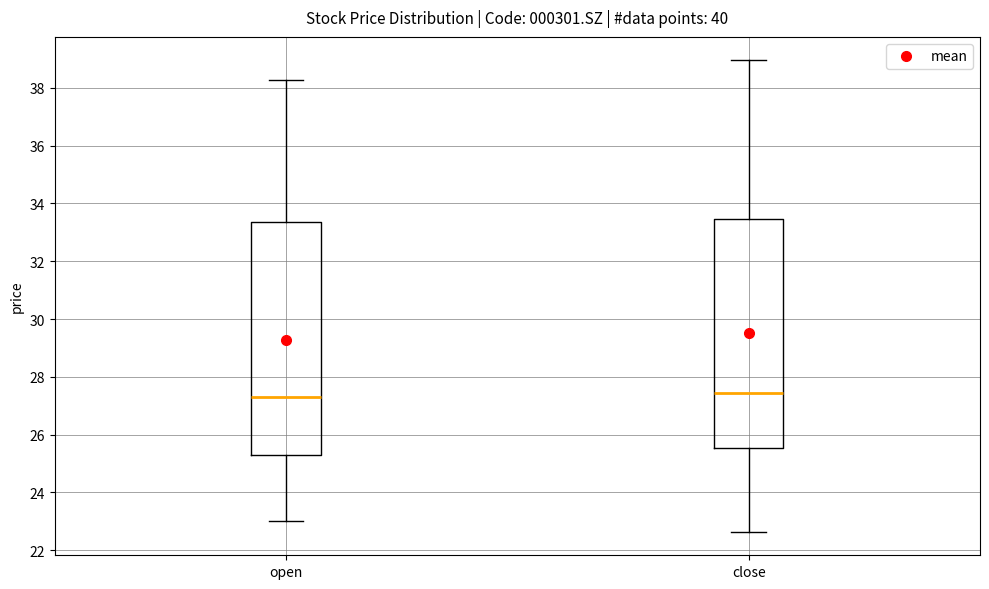

Reading left to right, read every box against the y-axis: the position of its median line, the range the box covers, and the ends of its whiskers. The values are not printed on the chart, so give them approximately, as read against the axis.

open: median 27.2, box 25.4 to 33.4, whiskers 23.0 to 38.2
close: median 27.4, box 25.6 to 33.4, whiskers 22.6 to 39.0